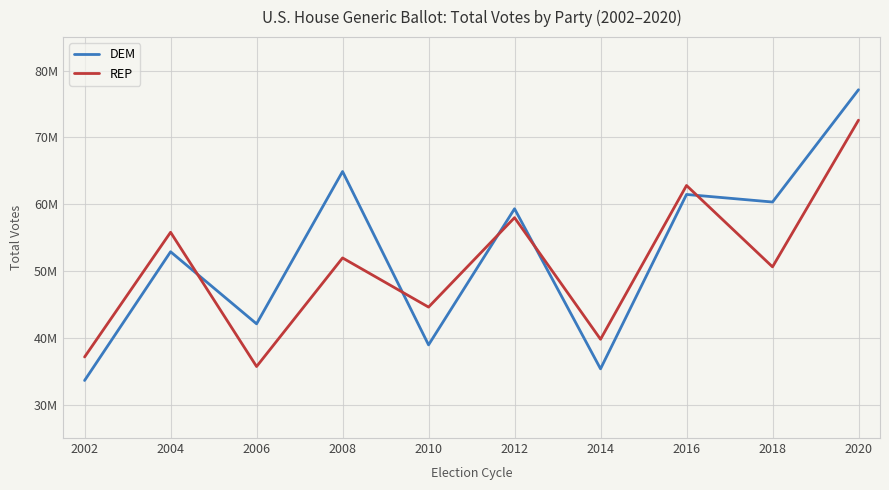

What are all the series names shown in the legend?

DEM, REP